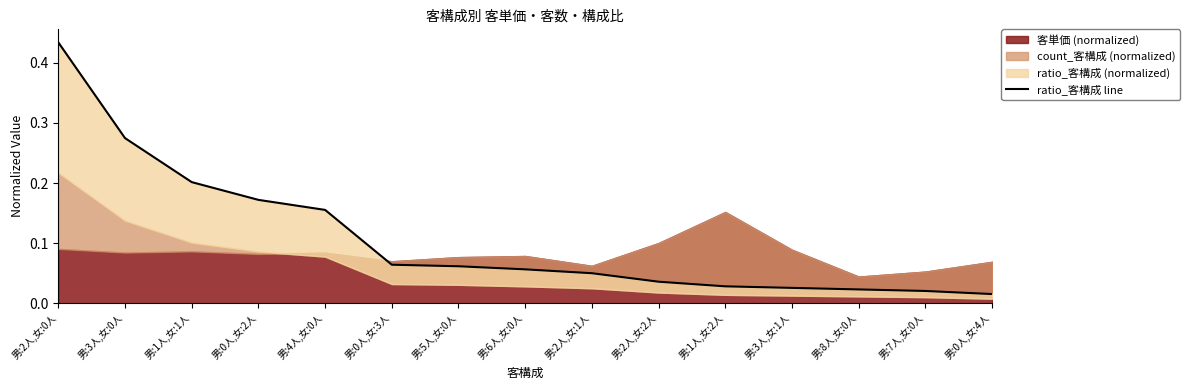

What is the label of the 9th point from the right?

男:5人,女:0人